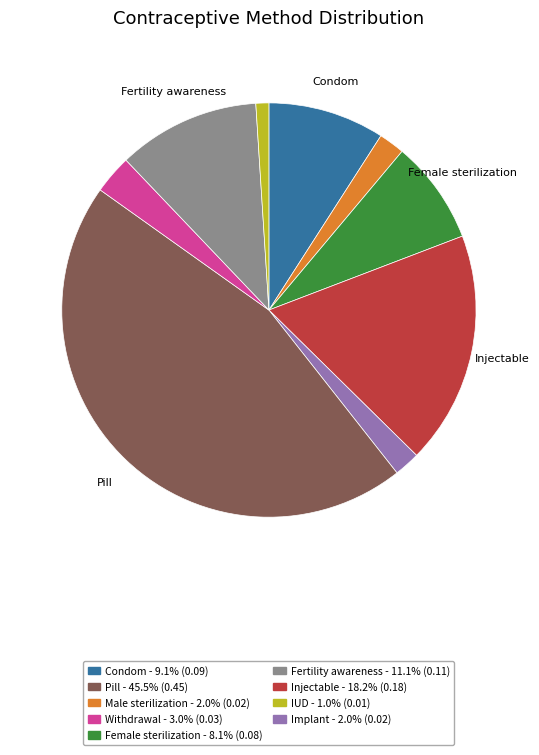

Is there any slice that represents more than half of the pie?

No